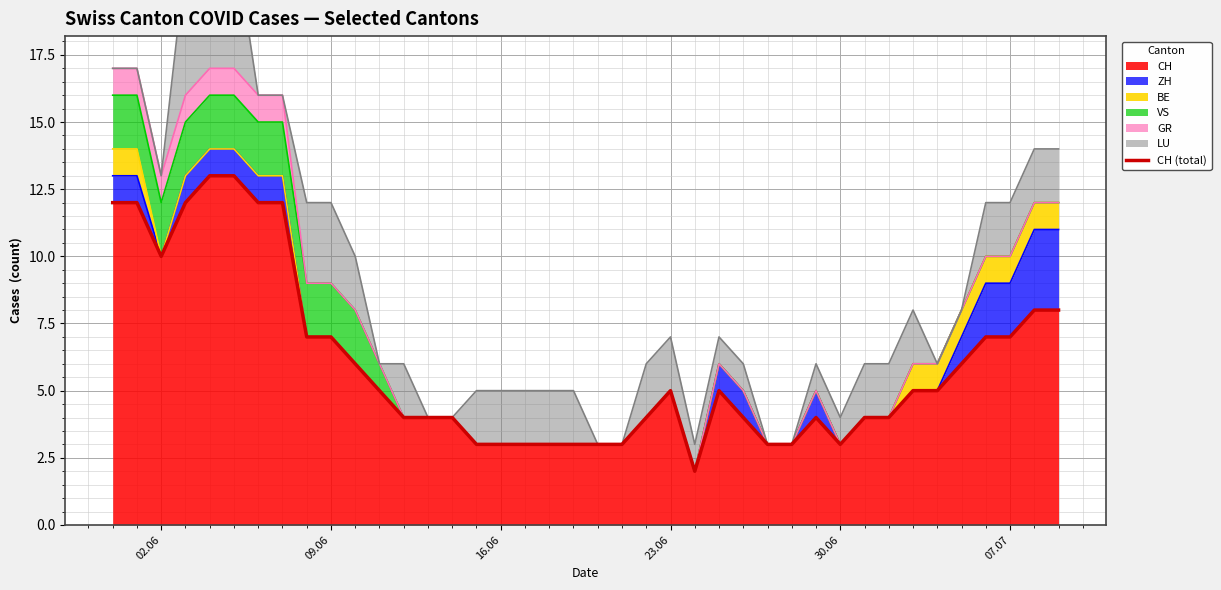

What is the greatest value displayed?

13